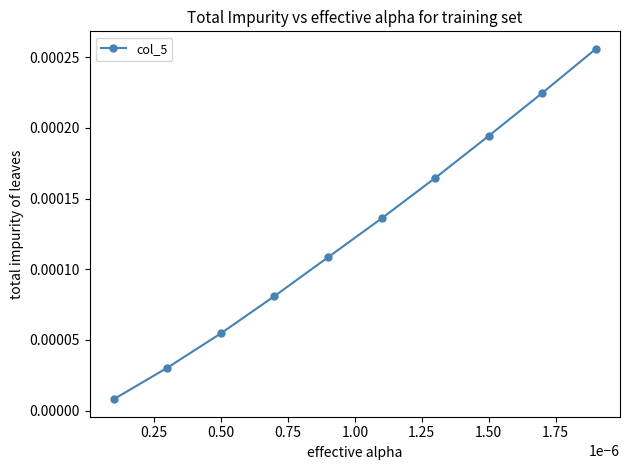

True or false: there are more than 1 points higher than both neighbors.

False